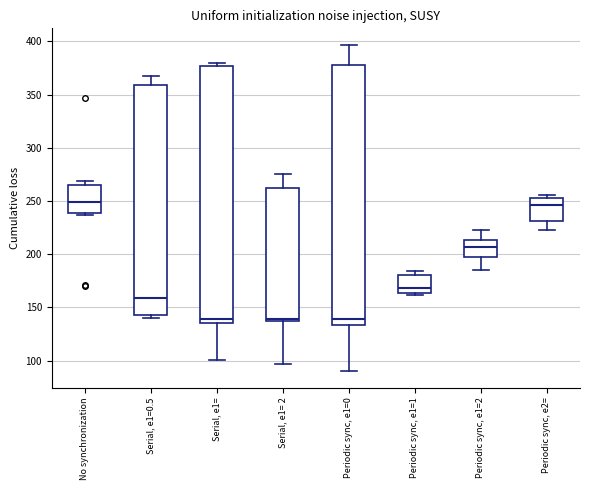

Reading left to right, transcribe this box plot: for each box, give where its median line is, the range the box spans, and where its two whiskers end, as read against the y-axis. The values are not printed on the chart, so give them approximately, as read against the axis.

No synchronization: median 250, box 240 to 265, whiskers 235 to 270
Serial, e1=0.5: median 160, box 145 to 360, whiskers 140 to 370
Serial, e1=: median 140, box 135 to 375, whiskers 100 to 380
Serial, e1= 2: median 140, box 135 to 265, whiskers 95 to 275
Periodic sync, e1=0: median 140, box 135 to 380, whiskers 90 to 395
Periodic sync, e1=1: median 170, box 165 to 180, whiskers 160 to 185
Periodic sync, e1=2: median 205, box 200 to 215, whiskers 185 to 225
Periodic sync, e2=: median 245, box 230 to 255, whiskers 225 to 255 (just above the box's upper edge)